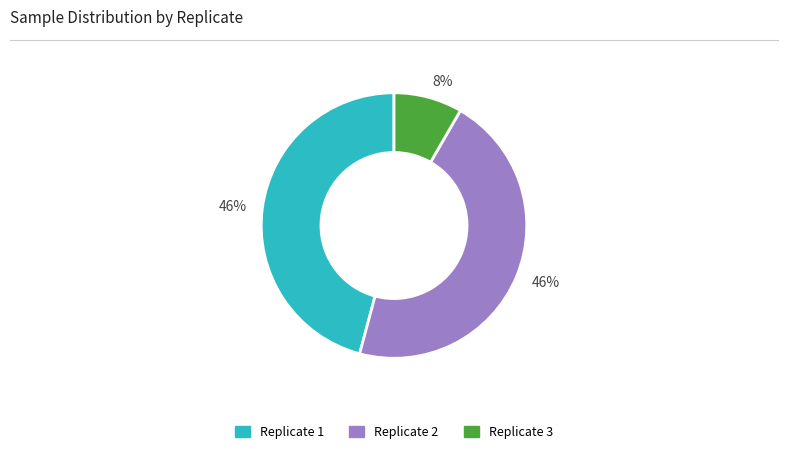

To the nearest percent, what is the average slice percentage?

33%